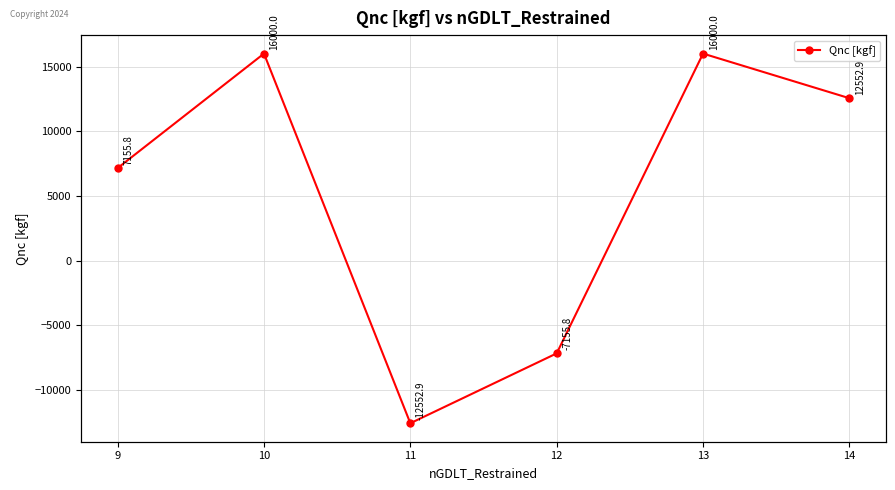

How many positive values are there?

4